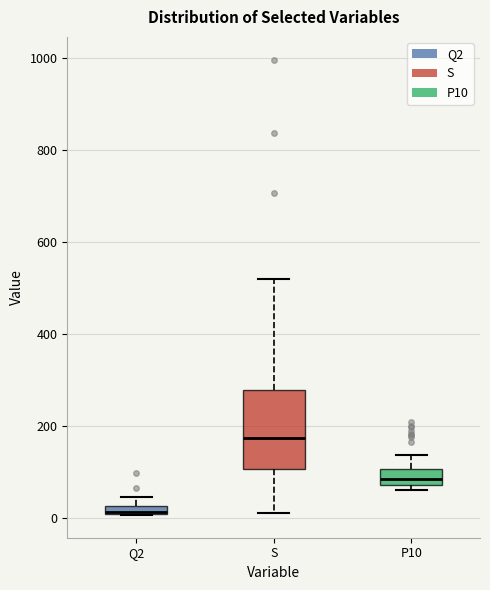

Comparing the boxes themselves (not the whiskers), which one is the tallest?

S